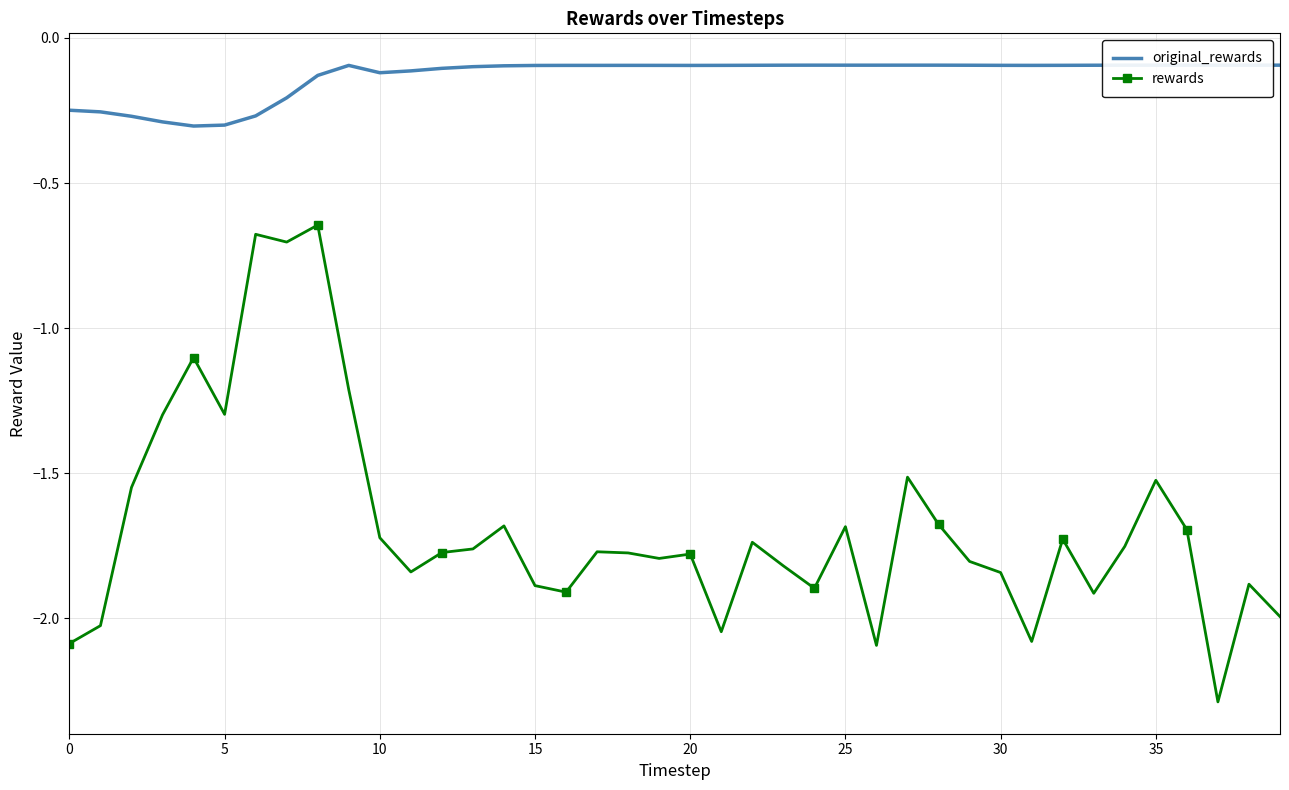

What is the lowest value of the rewards series?

-2.3